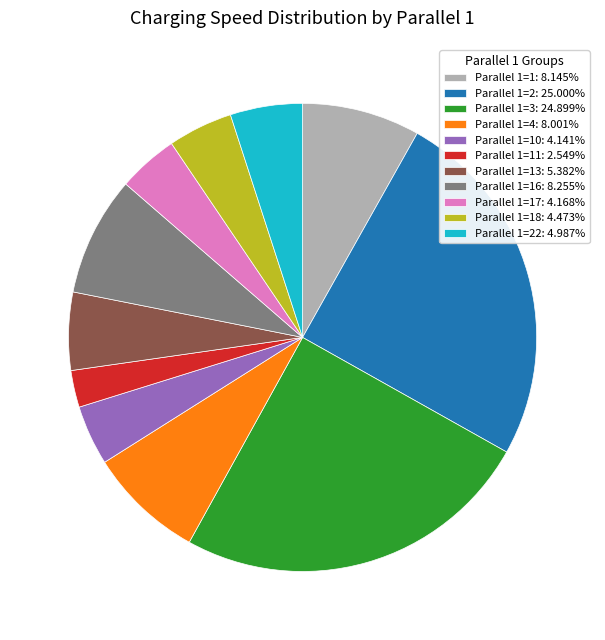

Do Parallel 1=22: 4.987% and Parallel 1=4: 8.001% together represent more than half of the pie?

No